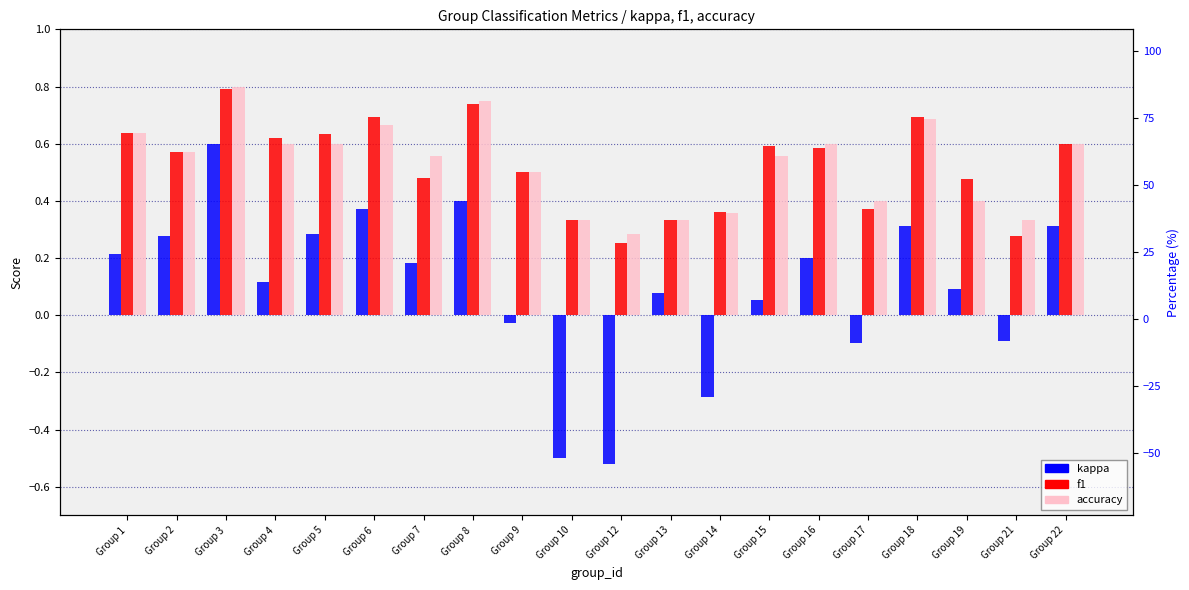

At how many categories does at least one series exceed 0?

20